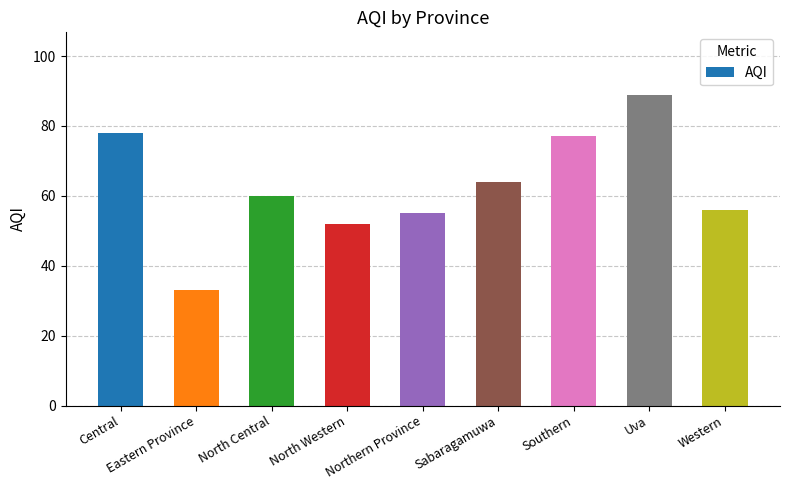

What is the maximum value shown in the chart?

89